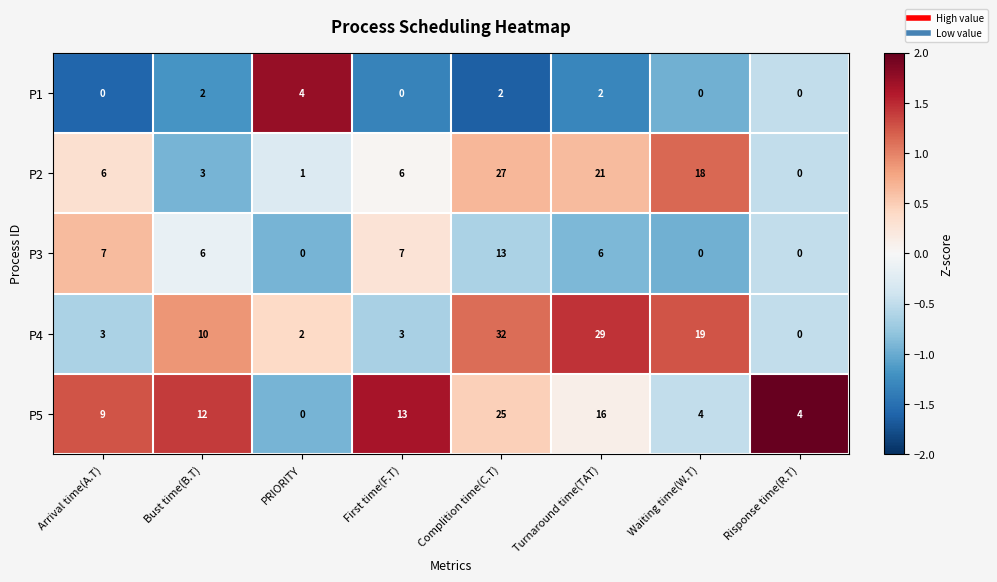

At which category is the sum across all series the highest?

Complition time(C.T)